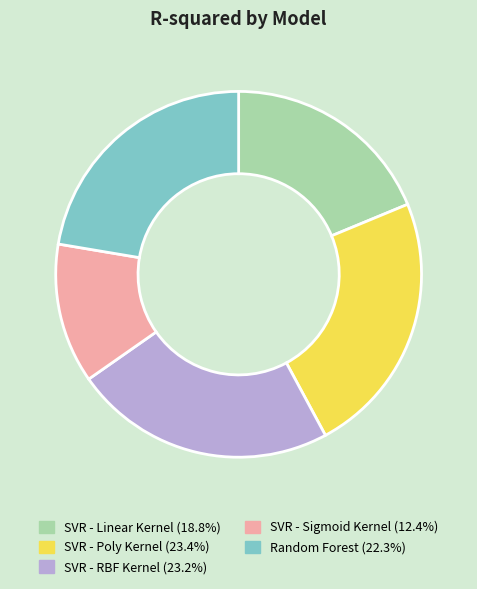

Does any single category account for the majority?

No